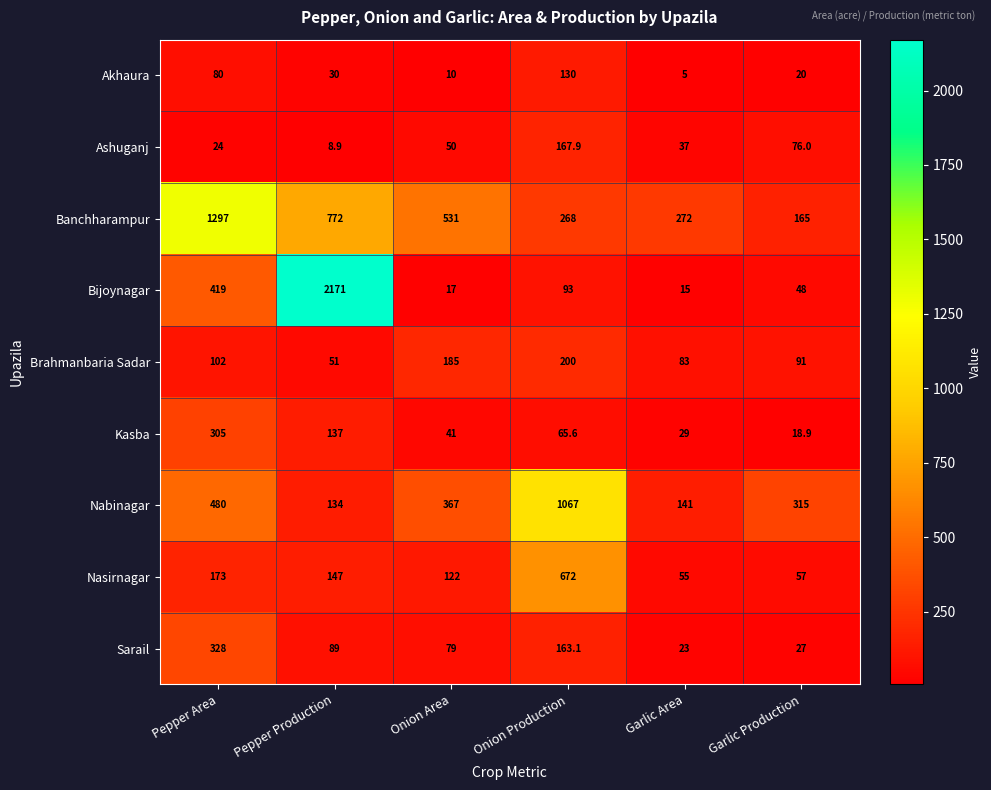

What is the approximate value of Nasirnagar at Onion Production?

672.0